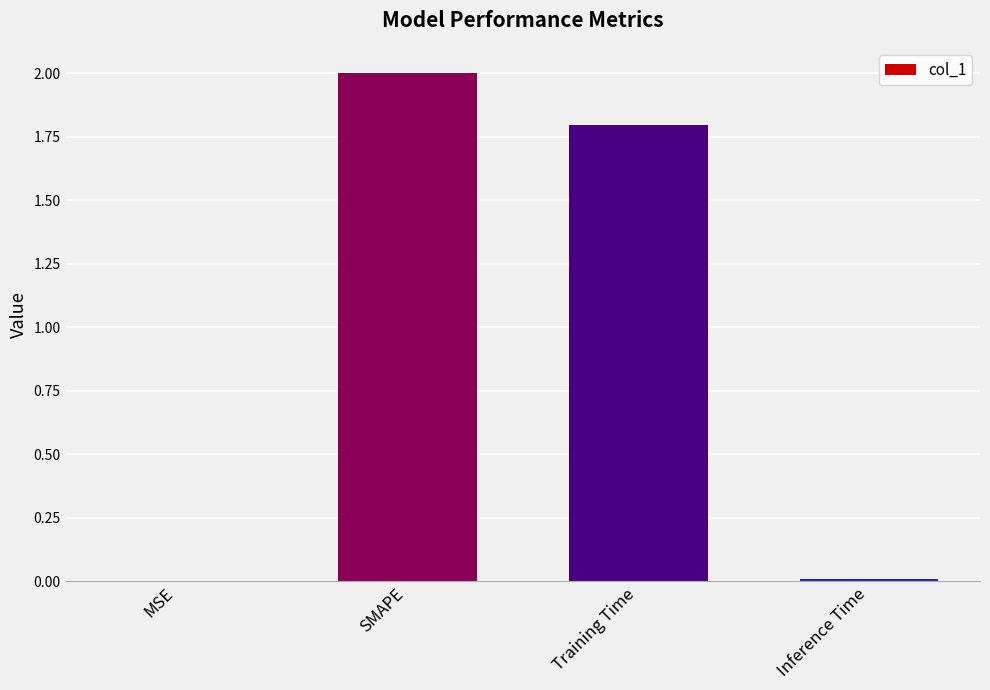

True or false: the data shows 2.9 at Training Time.

False